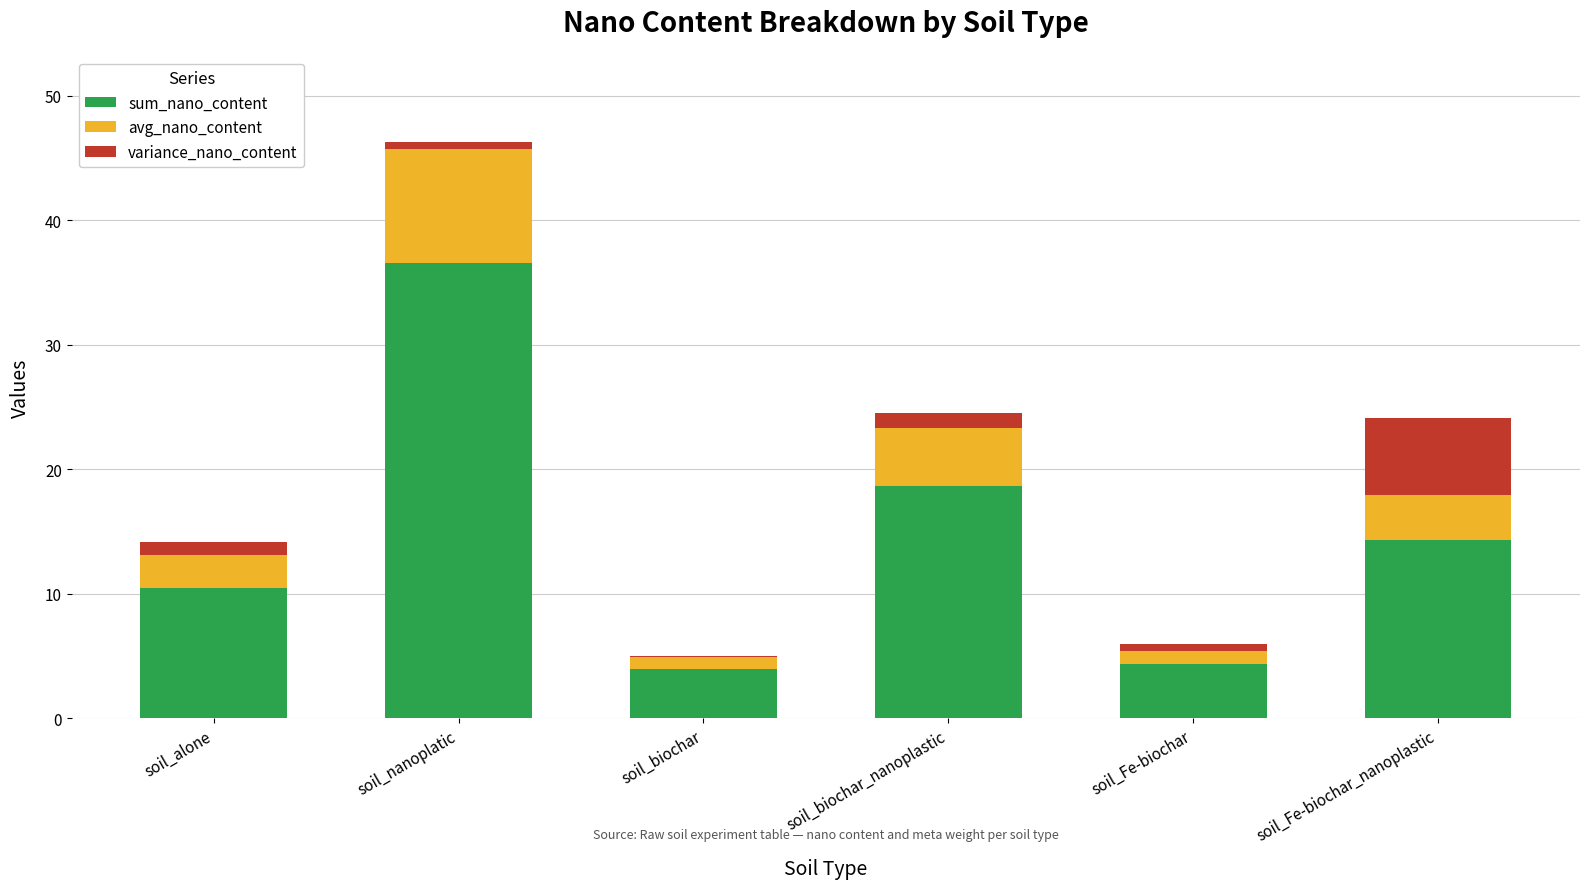

The sum_nano_content series shows 10.5 at soil_alone. True or false?

True